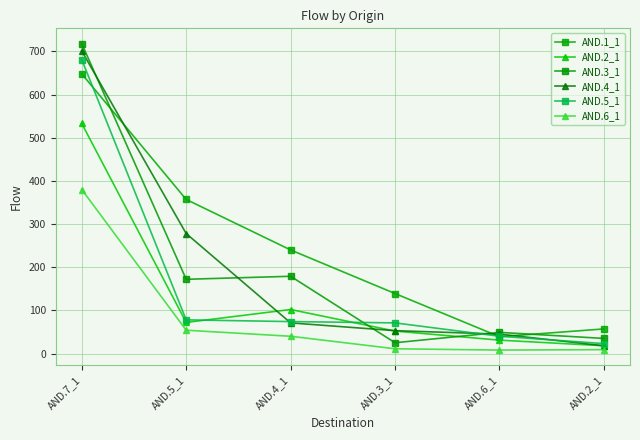

True or false: AND.4_1 has more than 0 interior local peaks.

False